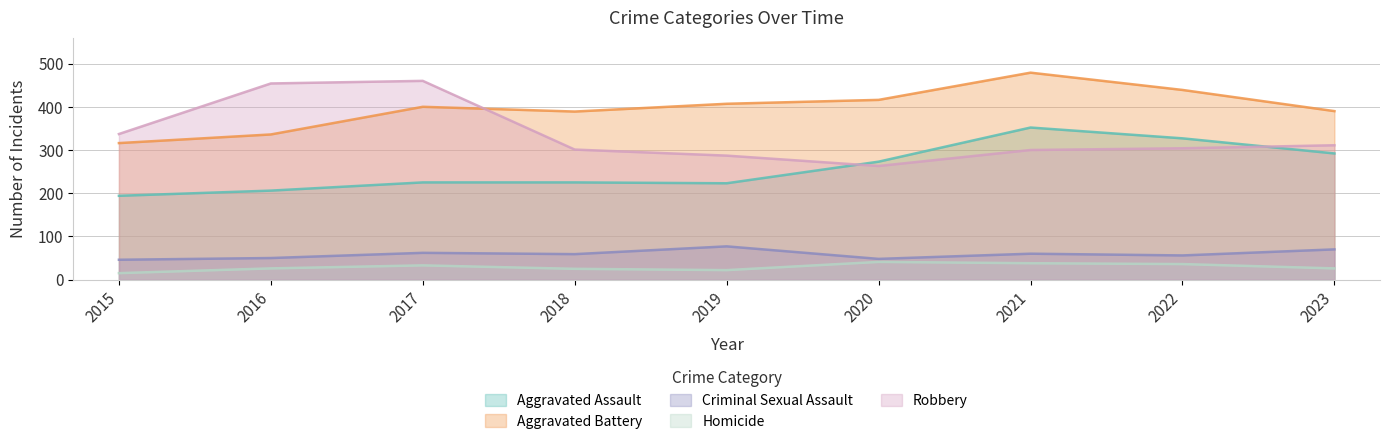

True or false: Homicide has more than 1 points higher than both neighbors.

True